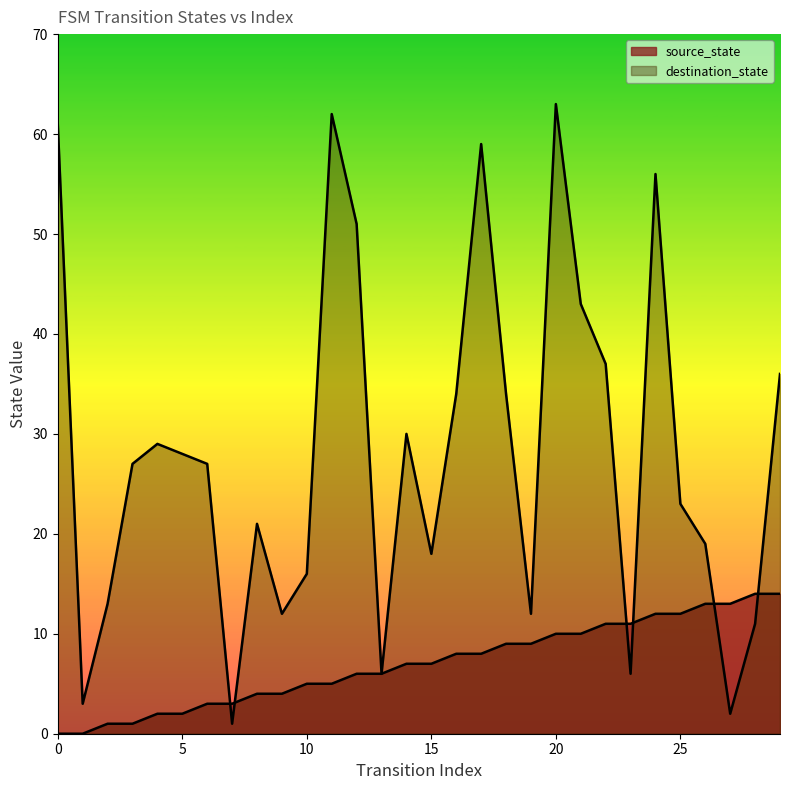

Which has a higher value, 11 or 5?

11